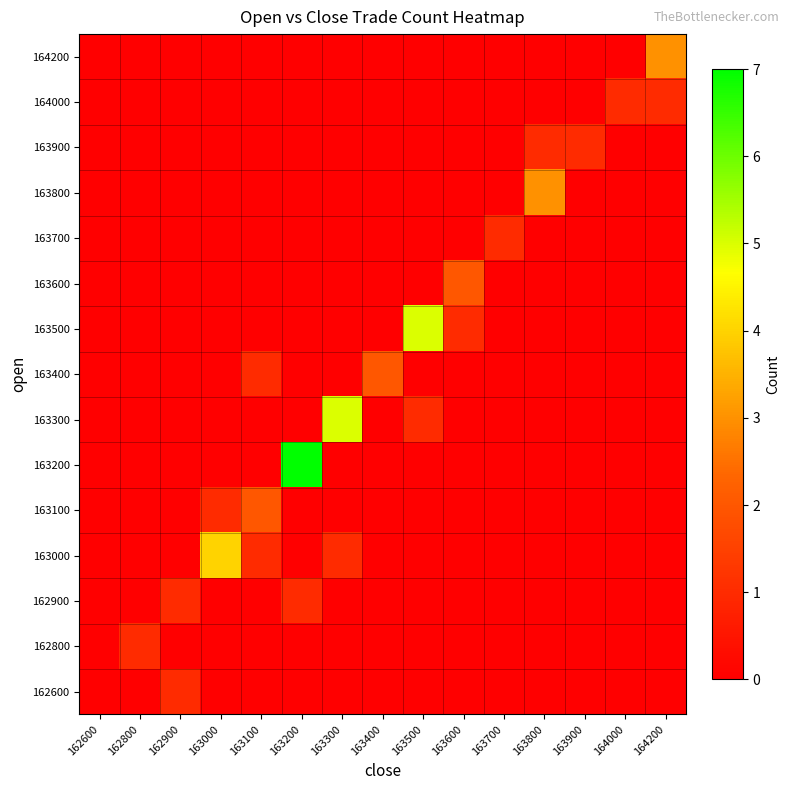

Reading right to left, list all the values displayed in this chart.

162600: 164200=0	164000=0	163900=0	163800=0	163700=0	163600=0	163500=0	163400=0	163300=0	163200=0	163100=0	163000=0	162900=1	162800=0	162600=0
162800: 164200=0	164000=0	163900=0	163800=0	163700=0	163600=0	163500=0	163400=0	163300=0	163200=0	163100=0	163000=0	162900=0	162800=1	162600=0
162900: 164200=0	164000=0	163900=0	163800=0	163700=0	163600=0	163500=0	163400=0	163300=0	163200=1	163100=0	163000=0	162900=1	162800=0	162600=0
163000: 164200=0	164000=0	163900=0	163800=0	163700=0	163600=0	163500=0	163400=0	163300=1	163200=0	163100=1	163000=4	162900=0	162800=0	162600=0
163100: 164200=0	164000=0	163900=0	163800=0	163700=0	163600=0	163500=0	163400=0	163300=0	163200=0	163100=2	163000=1	162900=0	162800=0	162600=0
163200: 164200=0	164000=0	163900=0	163800=0	163700=0	163600=0	163500=0	163400=0	163300=0	163200=7	163100=0	163000=0	162900=0	162800=0	162600=0
163300: 164200=0	164000=0	163900=0	163800=0	163700=0	163600=0	163500=1	163400=0	163300=5	163200=0	163100=0	163000=0	162900=0	162800=0	162600=0
163400: 164200=0	164000=0	163900=0	163800=0	163700=0	163600=0	163500=0	163400=2	163300=0	163200=0	163100=1	163000=0	162900=0	162800=0	162600=0
163500: 164200=0	164000=0	163900=0	163800=0	163700=0	163600=1	163500=5	163400=0	163300=0	163200=0	163100=0	163000=0	162900=0	162800=0	162600=0
163600: 164200=0	164000=0	163900=0	163800=0	163700=0	163600=2	163500=0	163400=0	163300=0	163200=0	163100=0	163000=0	162900=0	162800=0	162600=0
163700: 164200=0	164000=0	163900=0	163800=0	163700=1	163600=0	163500=0	163400=0	163300=0	163200=0	163100=0	163000=0	162900=0	162800=0	162600=0
163800: 164200=0	164000=0	163900=0	163800=3	163700=0	163600=0	163500=0	163400=0	163300=0	163200=0	163100=0	163000=0	162900=0	162800=0	162600=0
163900: 164200=0	164000=0	163900=1	163800=1	163700=0	163600=0	163500=0	163400=0	163300=0	163200=0	163100=0	163000=0	162900=0	162800=0	162600=0
164000: 164200=1	164000=1	163900=0	163800=0	163700=0	163600=0	163500=0	163400=0	163300=0	163200=0	163100=0	163000=0	162900=0	162800=0	162600=0
164200: 164200=3	164000=0	163900=0	163800=0	163700=0	163600=0	163500=0	163400=0	163300=0	163200=0	163100=0	163000=0	162900=0	162800=0	162600=0